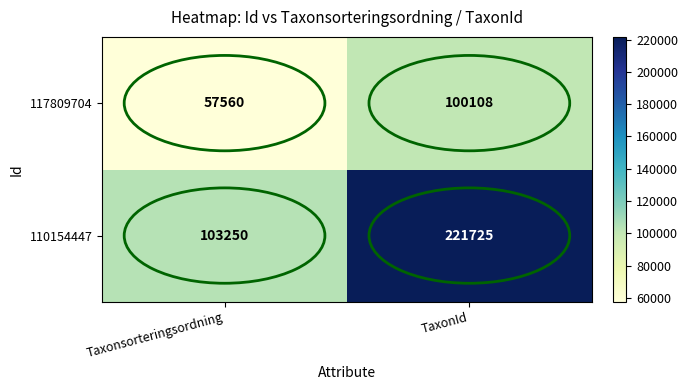

What is the maximum value shown in the chart?

221725